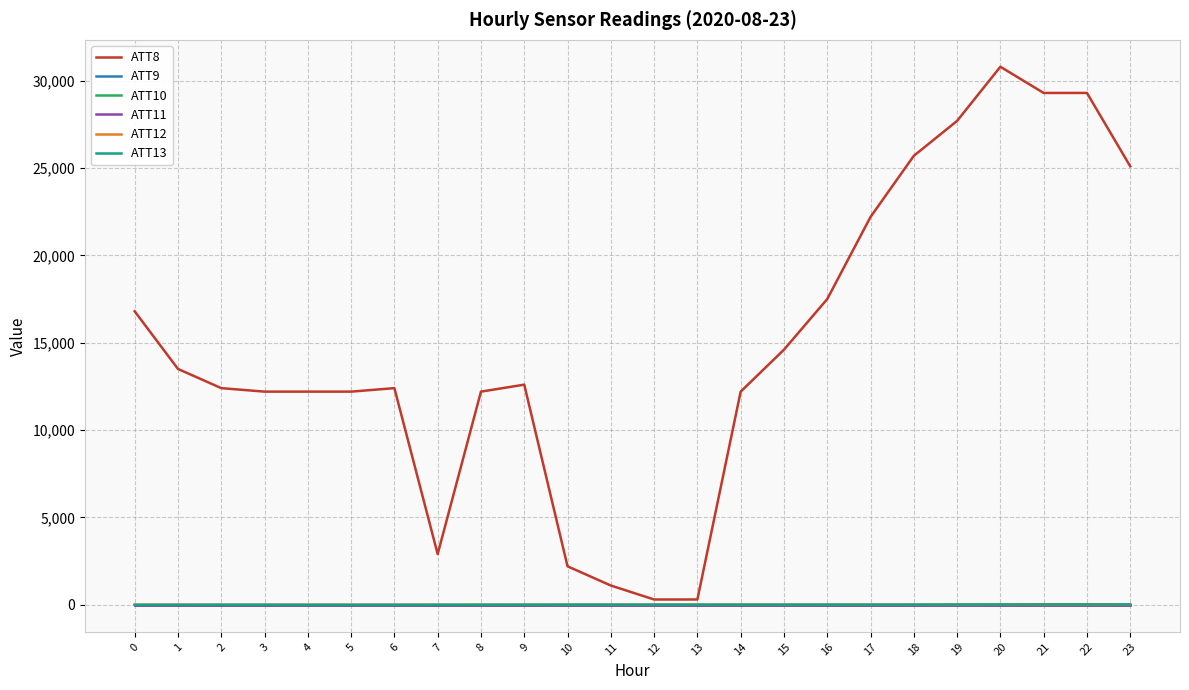

The ATT10 series shows -5.9 at 11. True or false?

False